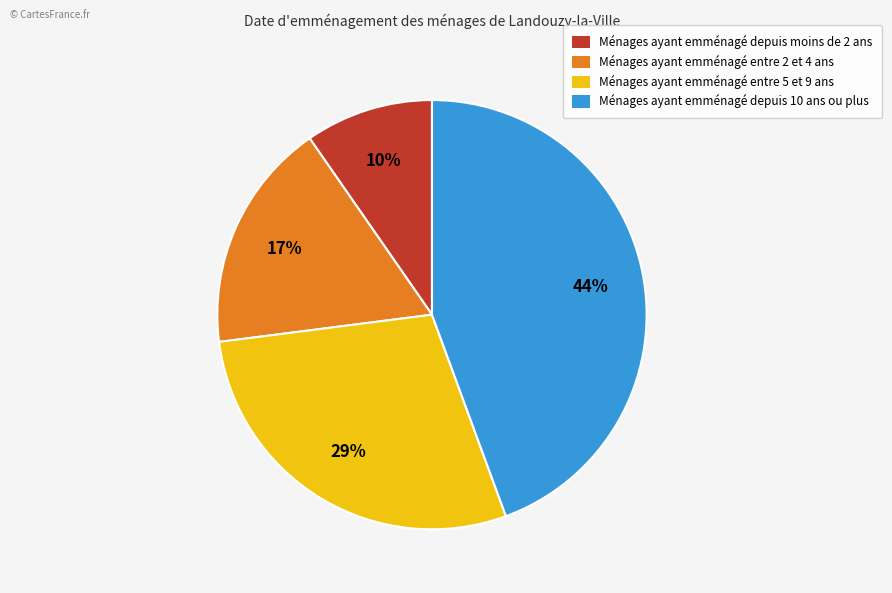

Is there any slice that represents more than half of the pie?

No